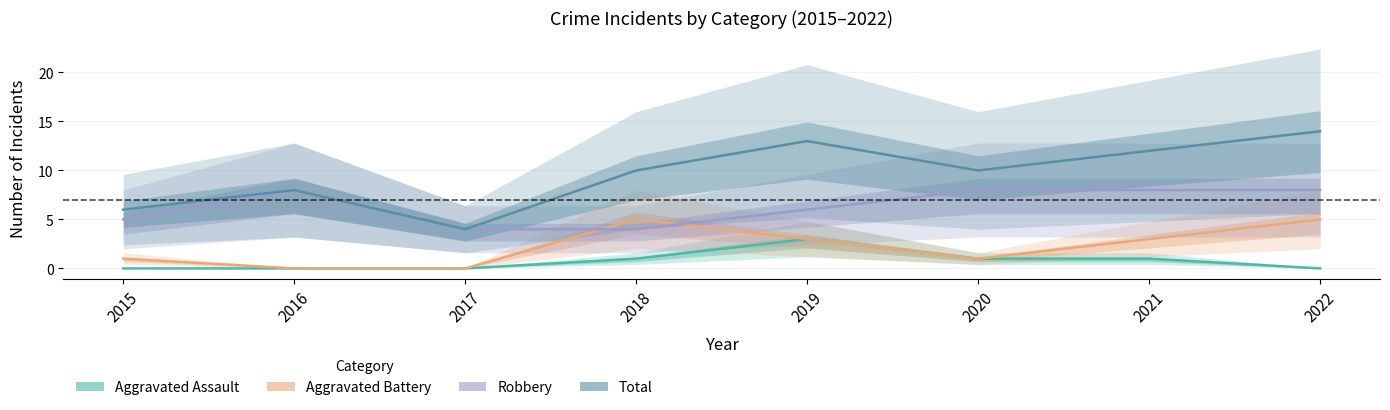

What is the spread (max minus min) of values at 2019?

10